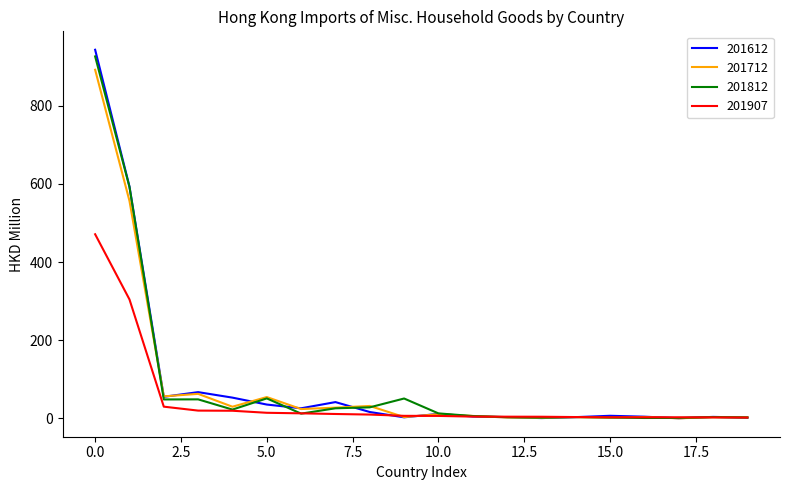

At how many categories does at least one series exceed 889?

1